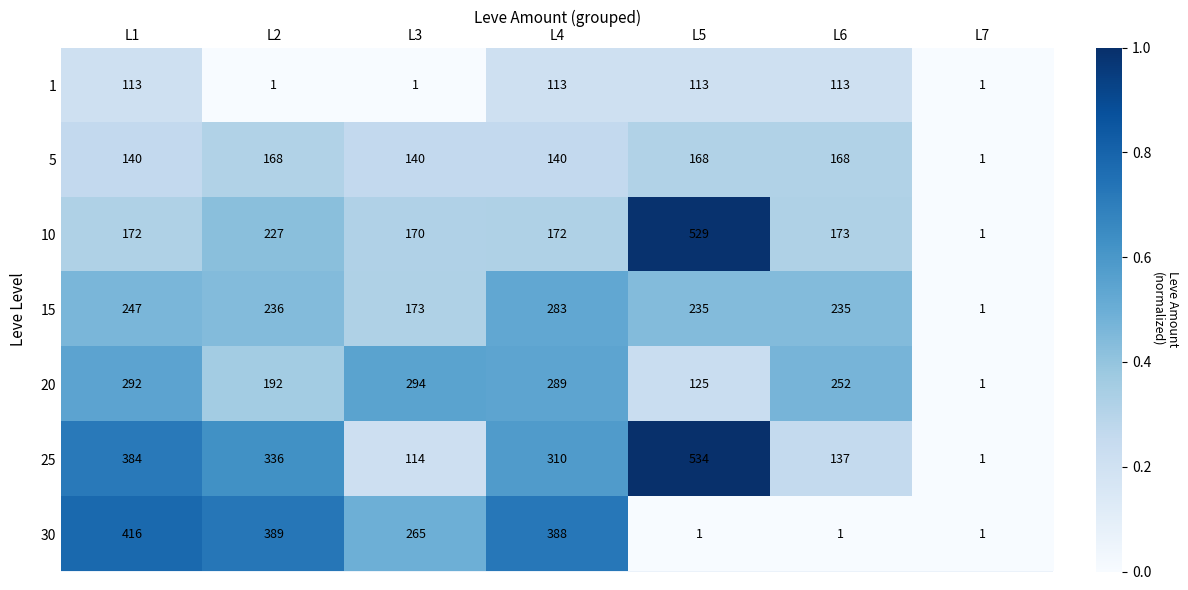

What is the difference between the highest and lowest values at L5?

533